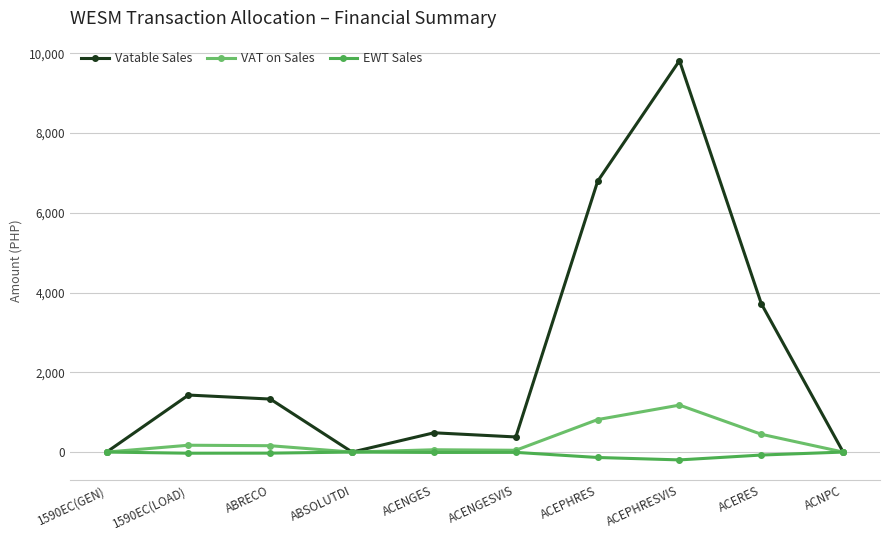

What is the average value of the Vatable Sales series?

2394.6